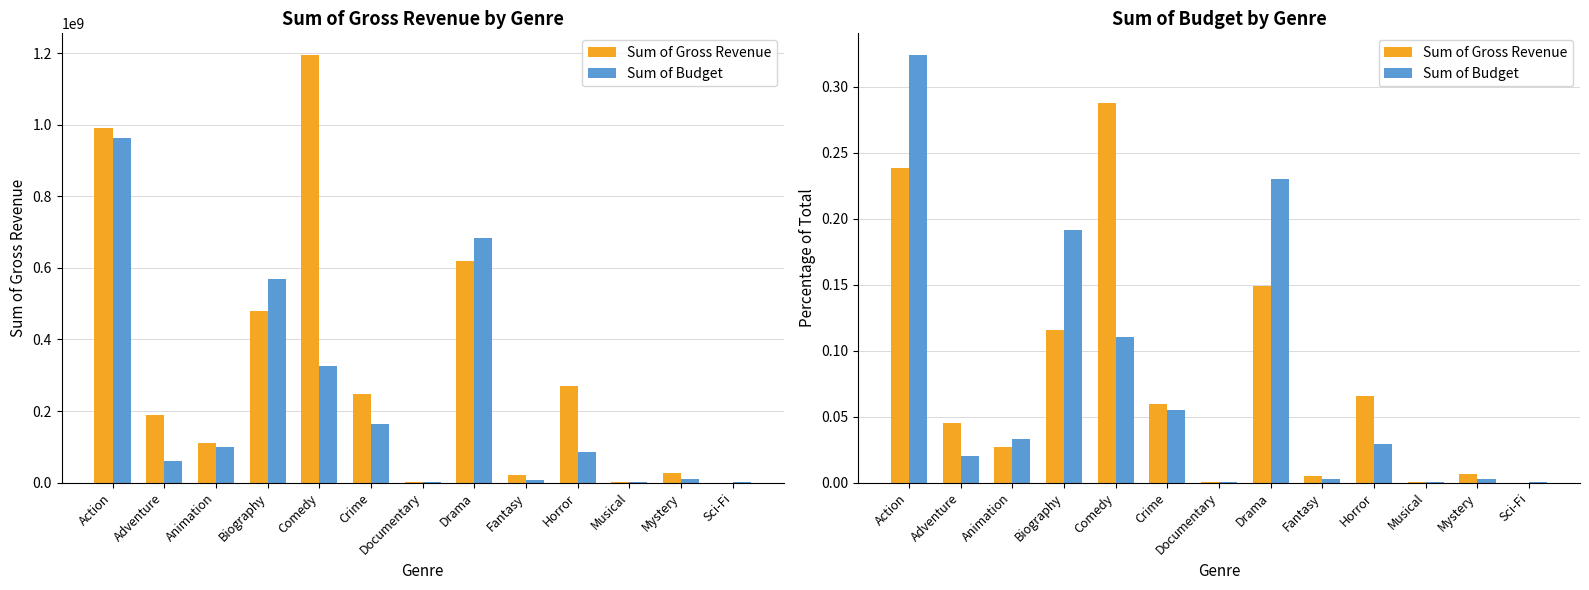

At Adventure, list the series in order from smallest to largest.

Sum of Budget, Sum of Gross Revenue